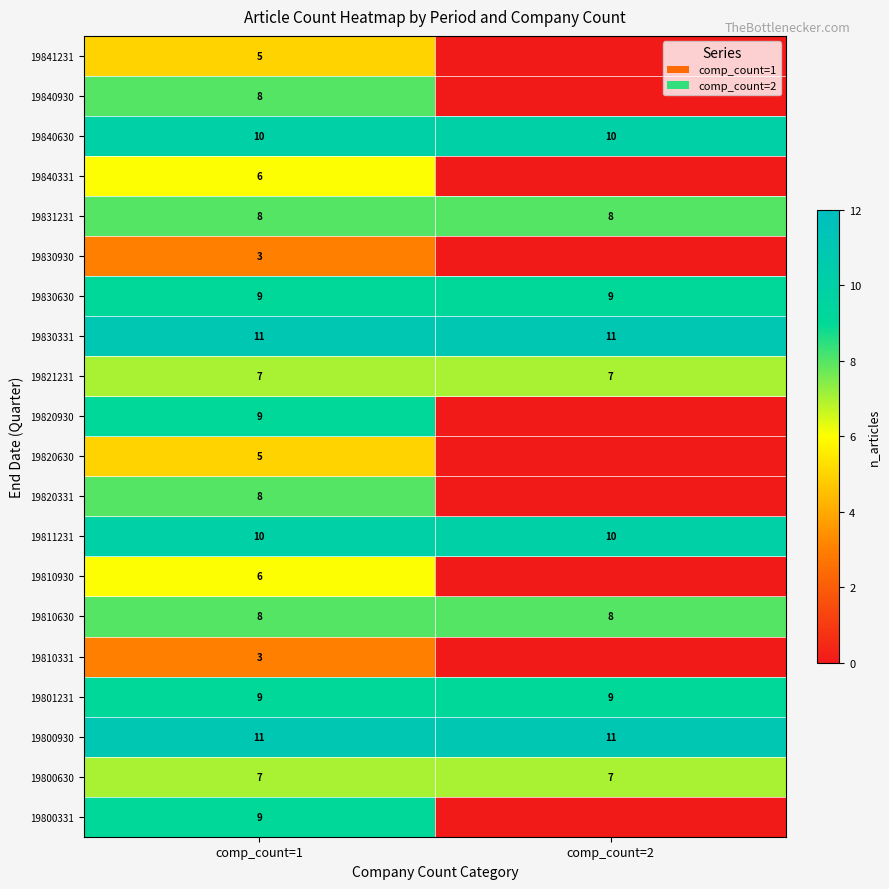

True or false: 19800930 has a value of 11 at comp_count=2.

True